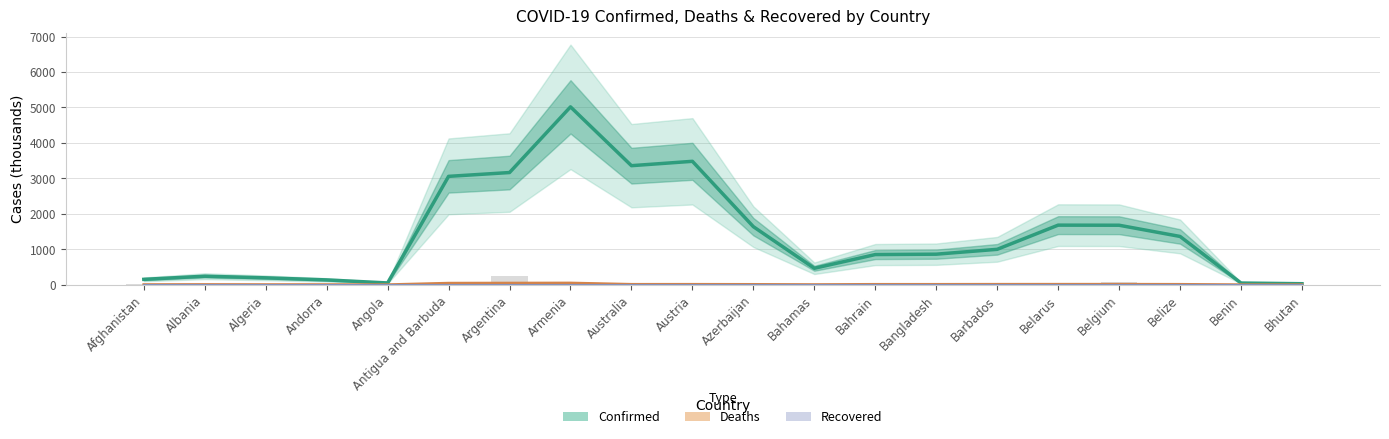

At which label does Recovered (thousands) reach its minimum?

Afghanistan